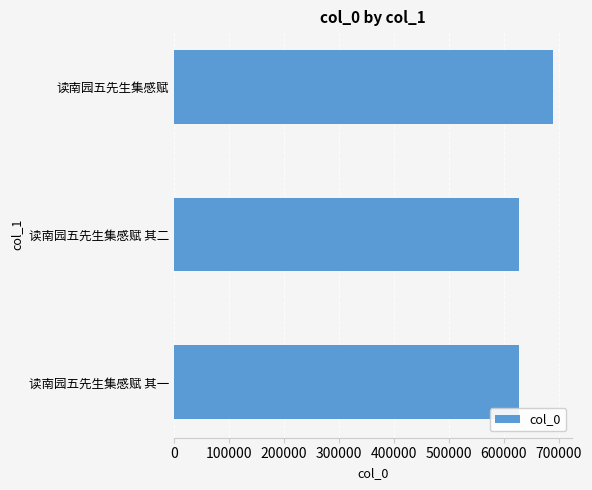

How many bars are there in total?

3